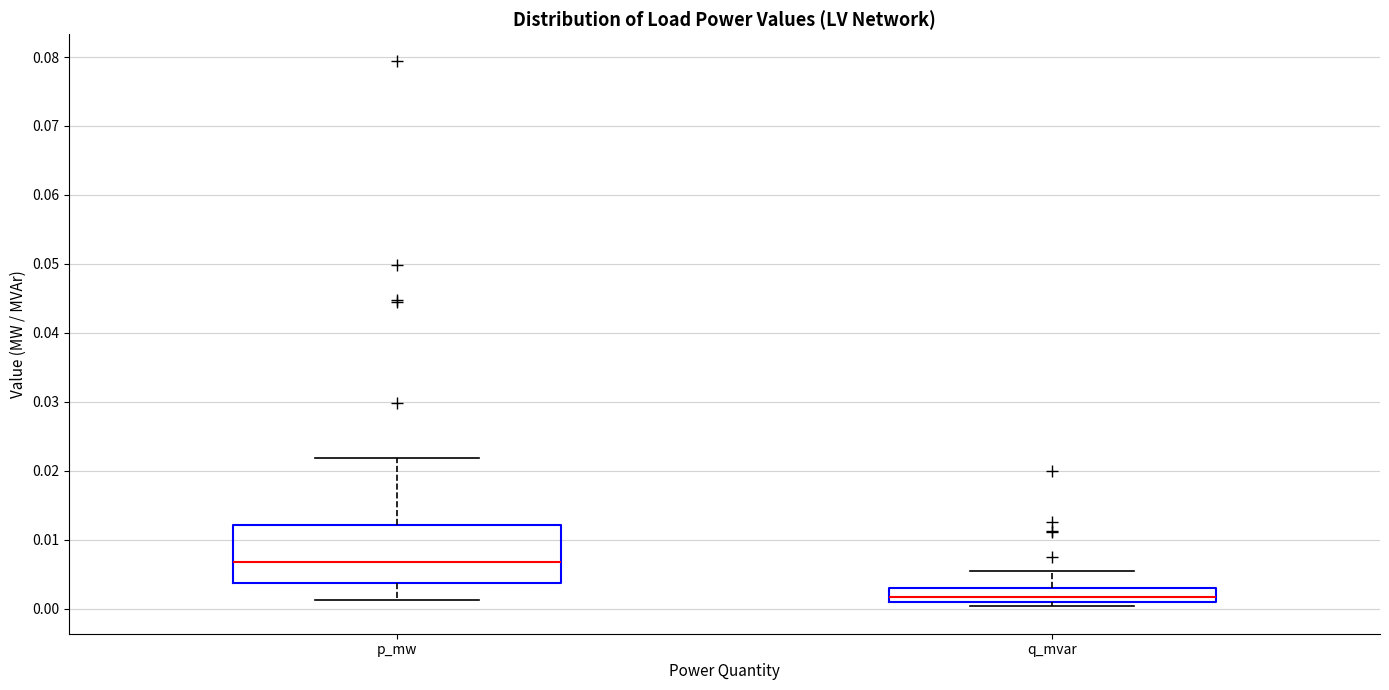

Where is the lower edge of the box for q_mvar on the y-axis? The values are not printed on the chart, so give them approximately, as read against the axis.

0.001